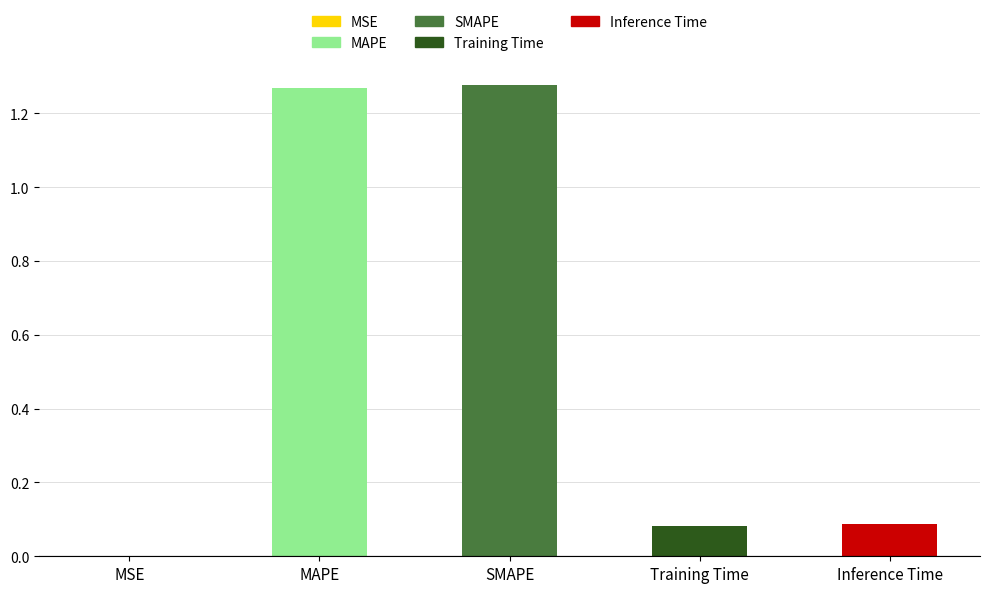

The value at SMAPE is 2.2. True or false?

False